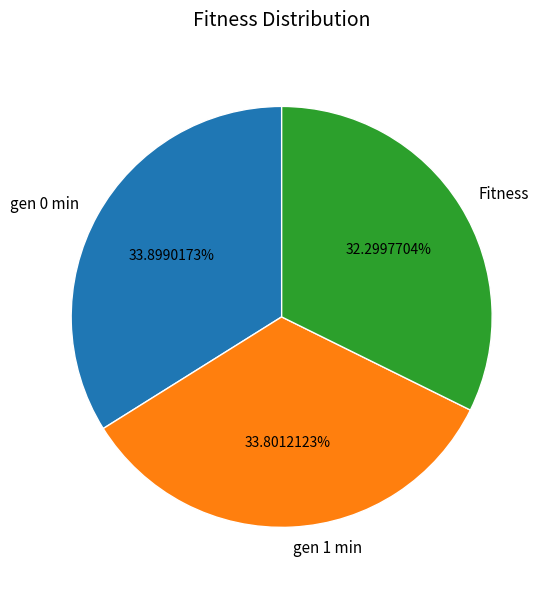

What is the smallest slice in the pie chart?

Fitness